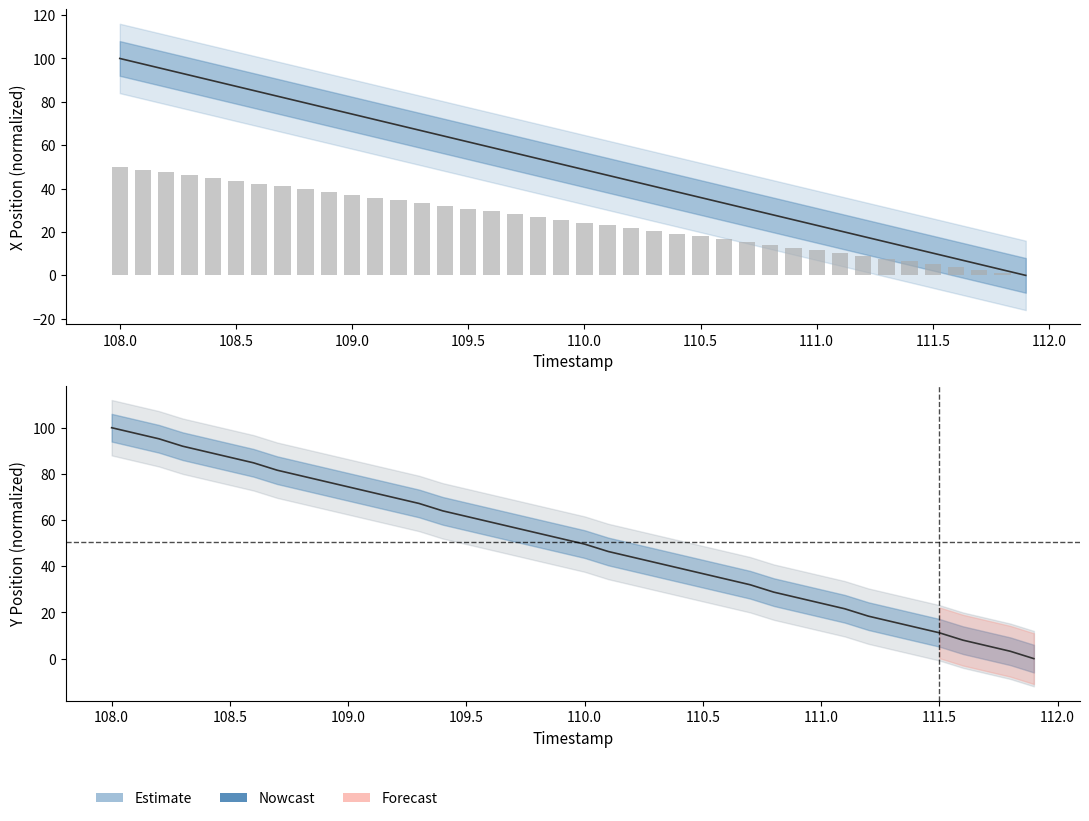

At 109.5, list the series in order from smallest to largest.

Y, X